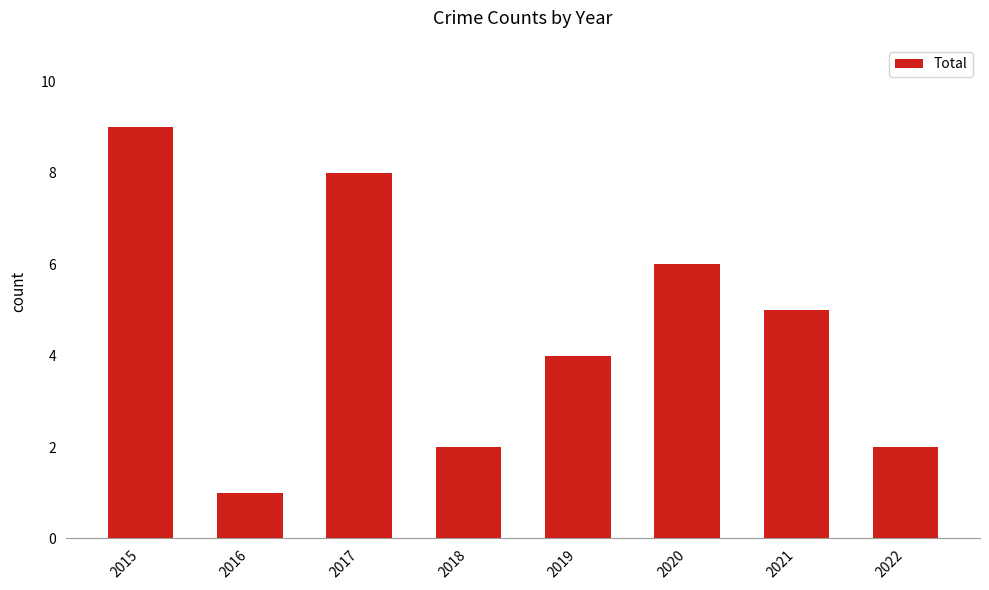

What is the approximate value at 2019?

4